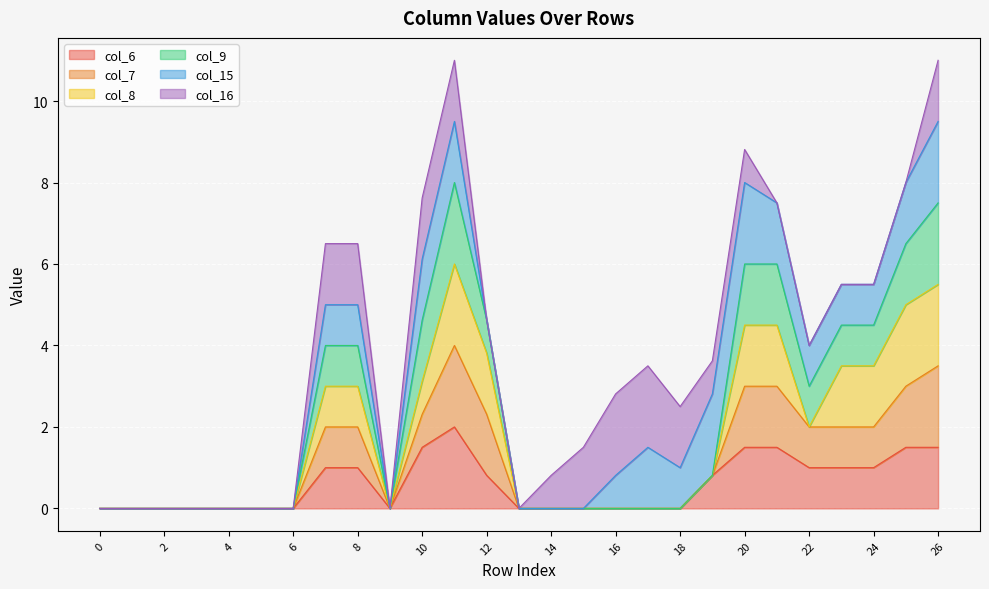

What are all the series names shown in the legend?

col_6, col_7, col_8, col_9, col_15, col_16